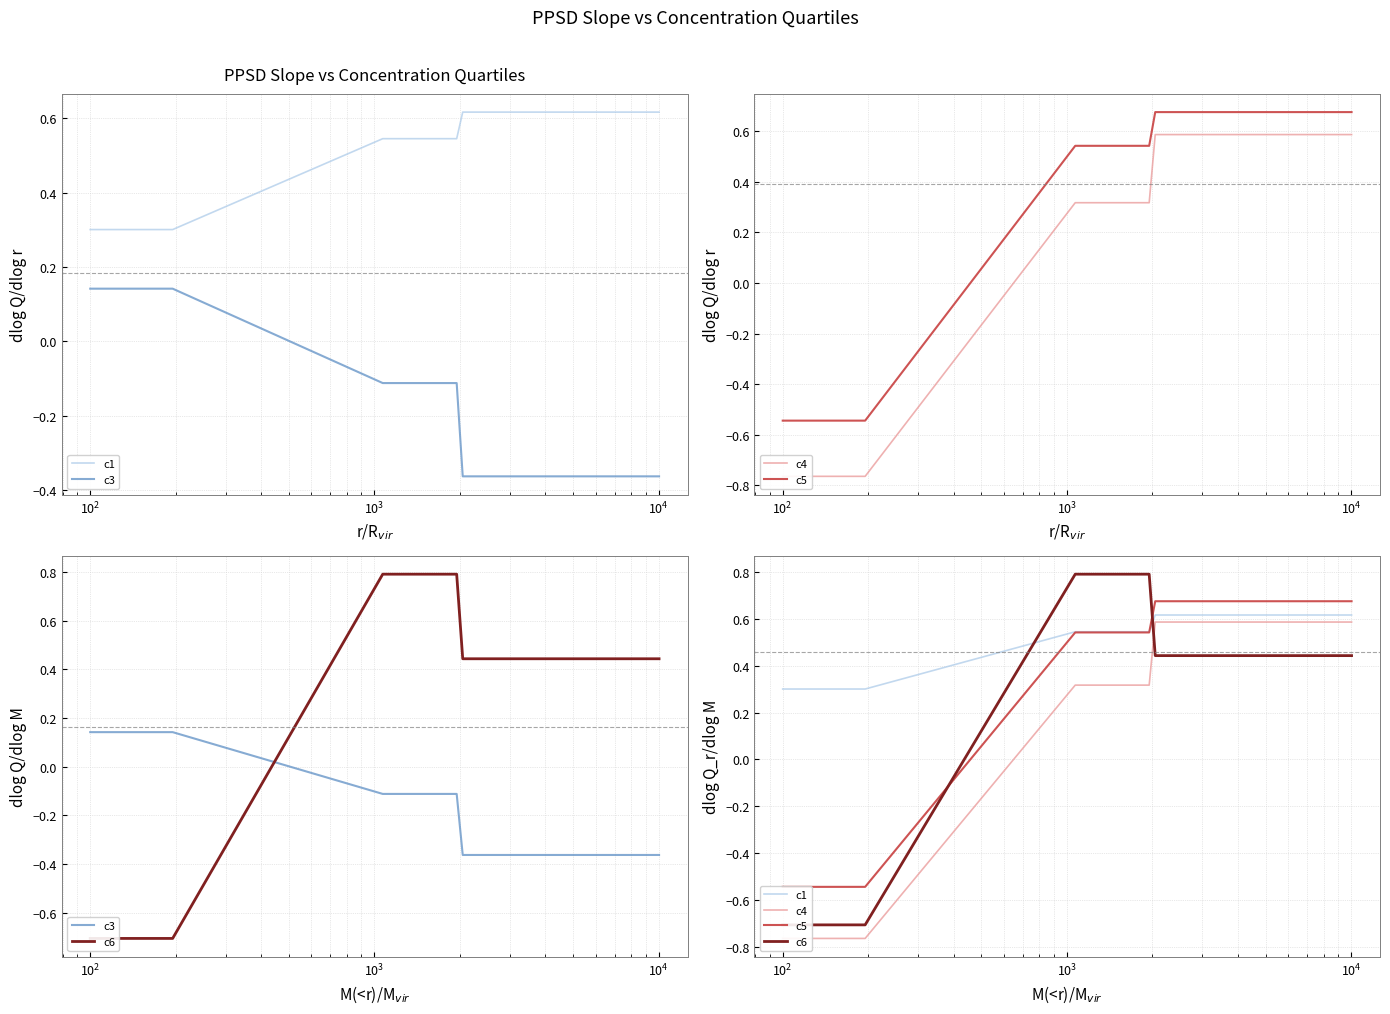

Is the value of c4 at 16 greater than the value of c6 at 8?

No